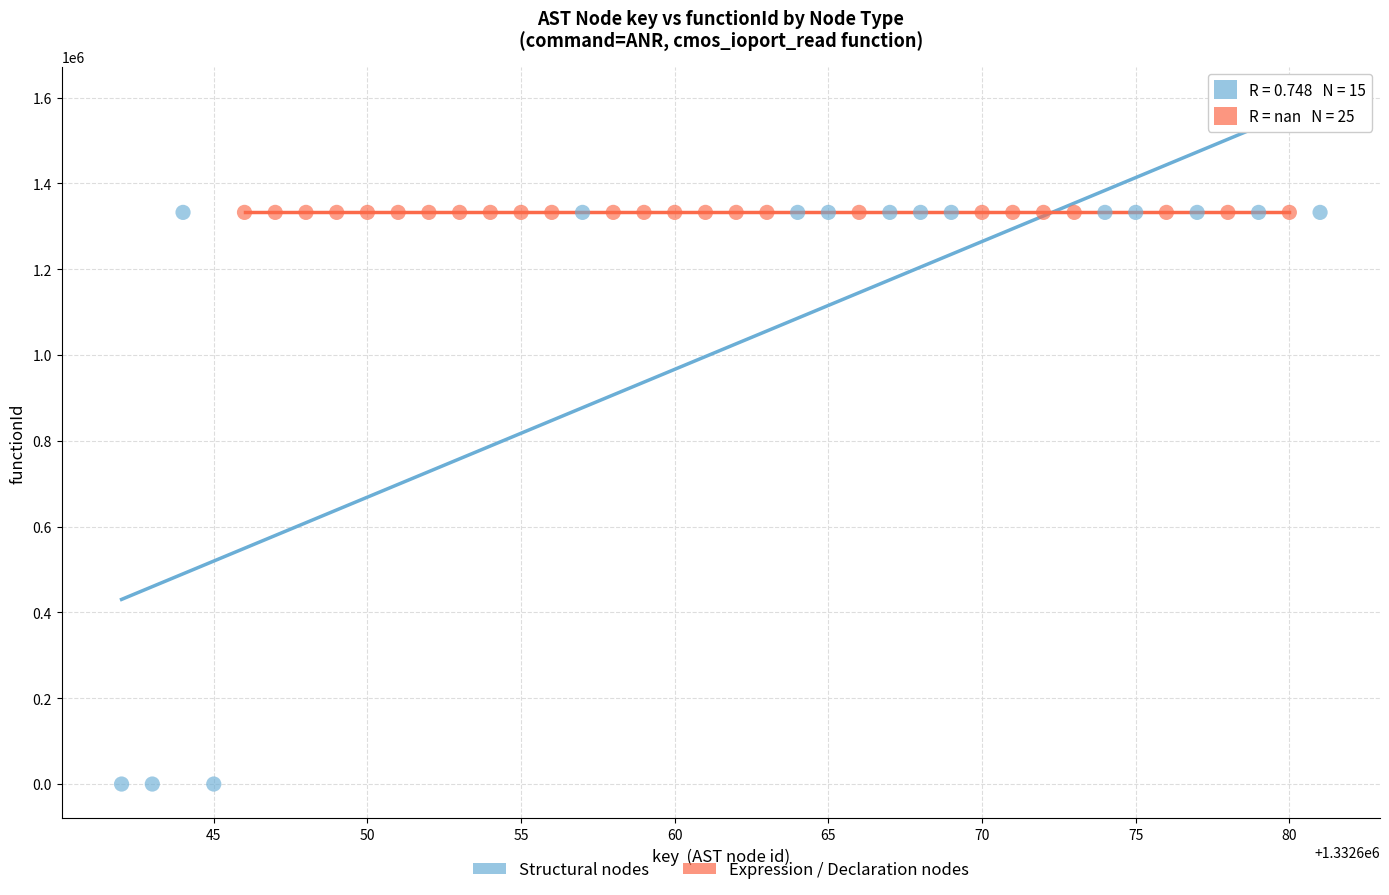

What are all the series names shown in the legend?

Structural nodes, Expression / Declaration nodes